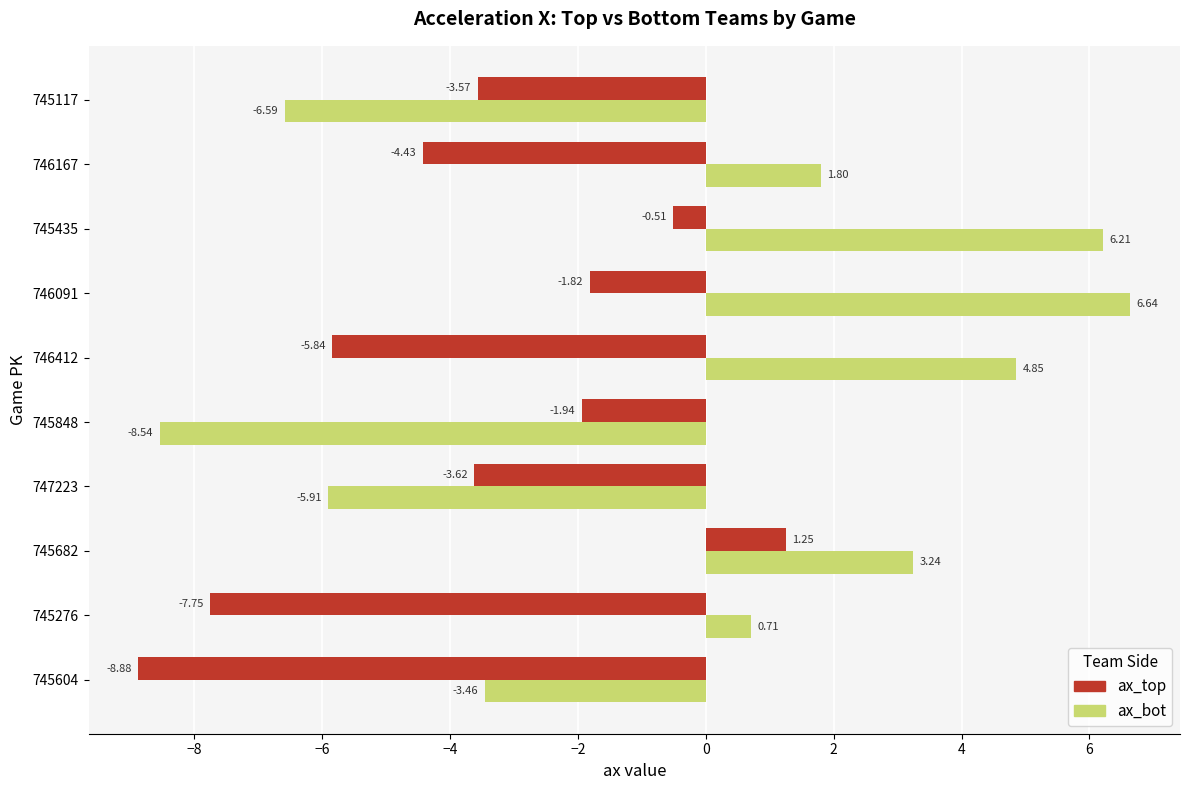

Which series changed the most between 745682 and 745117?

ax_bot